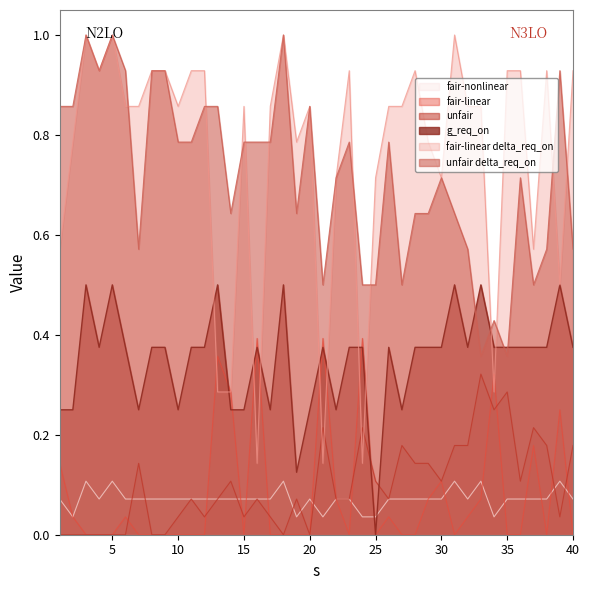

At how many categories does at least one series exceed 0?

40